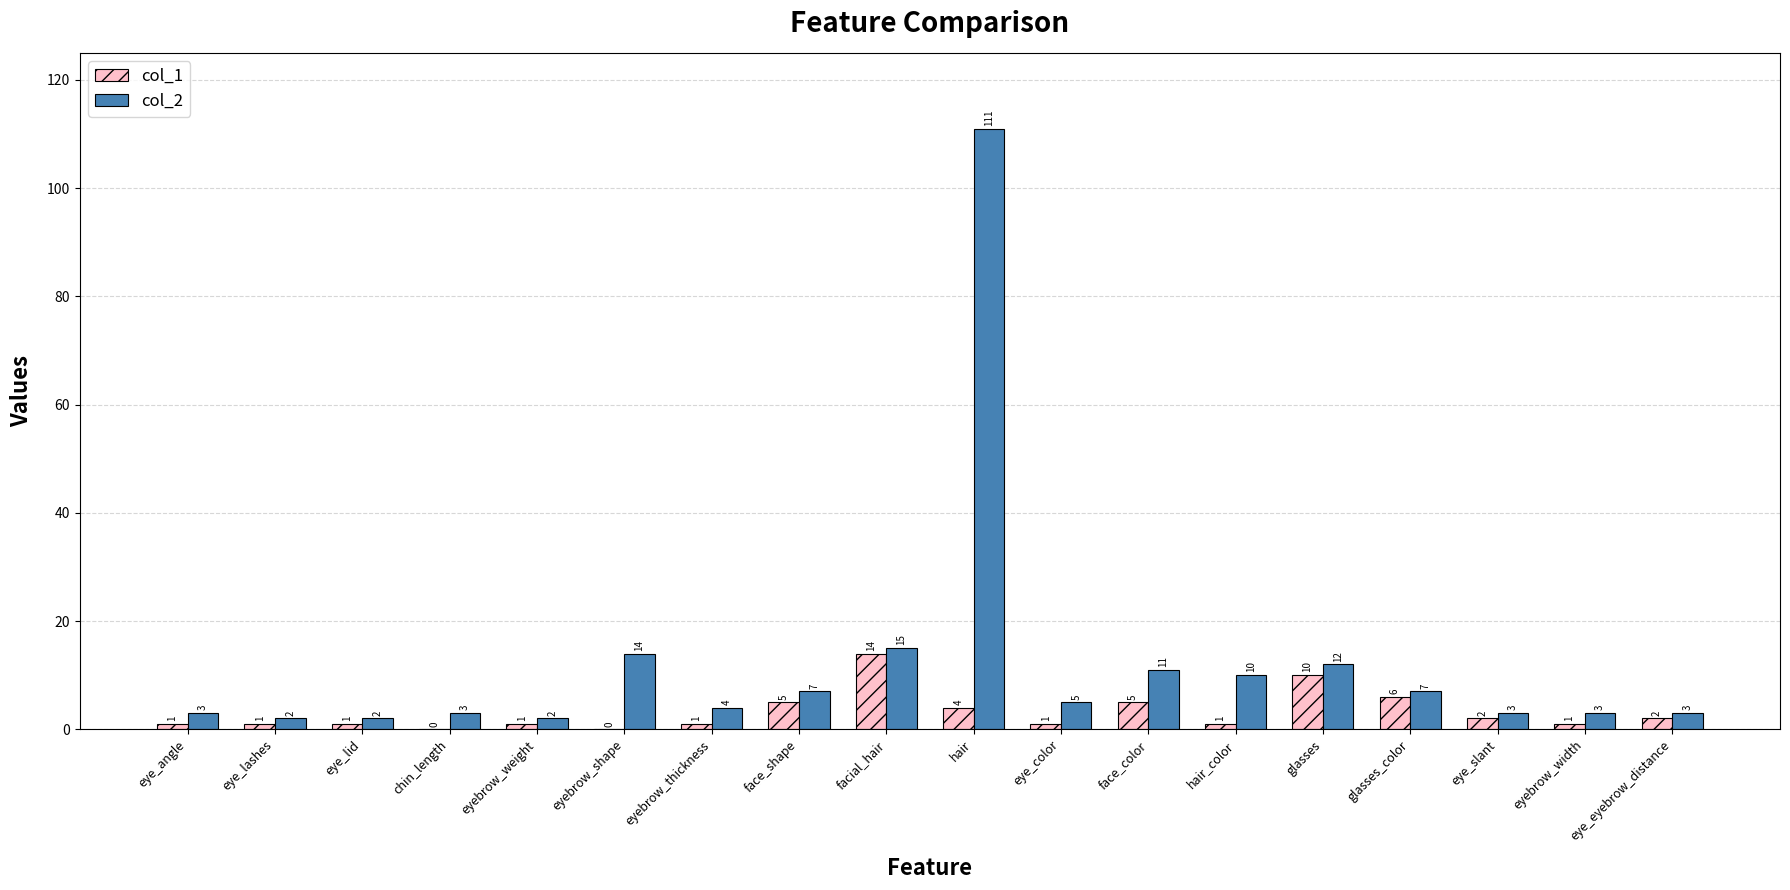

Which series has the largest range (max minus min)?

col_2